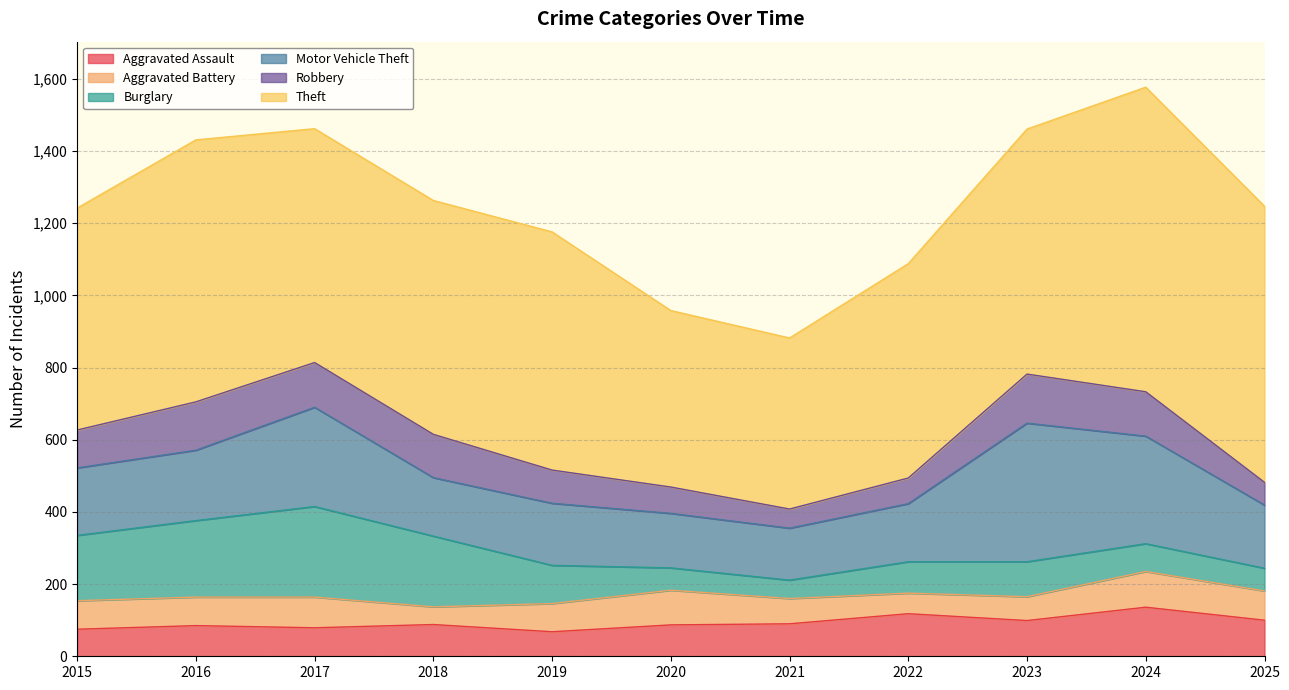

What is the lowest value of the Theft series?

474